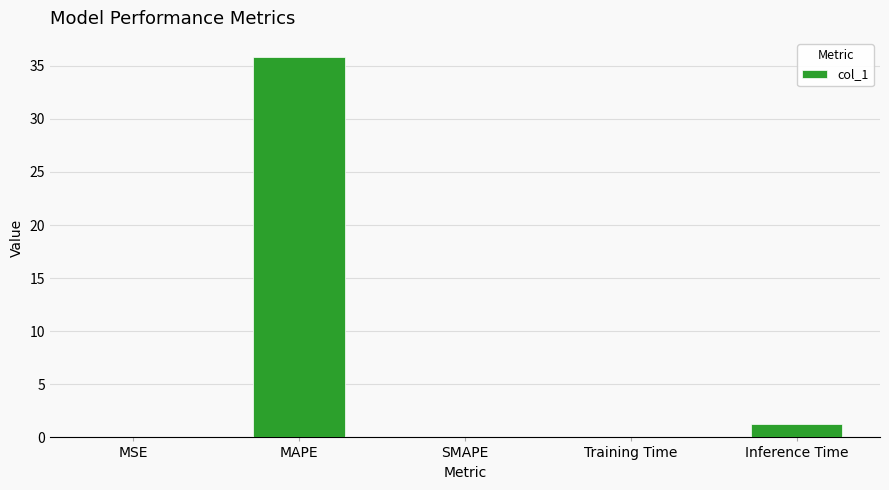

How many distinct data groups are displayed?

1